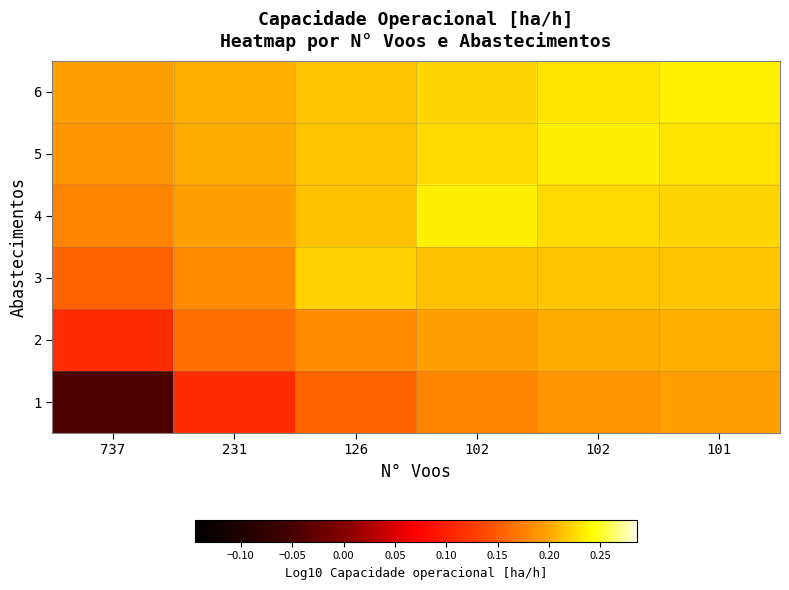

Reading left to right, transcribe all the data shown in this chart.

1: 737=-0.0	231=0.1	126=0.2	102=0.2	102=0.2	101=0.2
2: 737=0.1	231=0.2	126=0.2	102=0.2	102=0.2	101=0.2
3: 737=0.2	231=0.2	126=0.2	102=0.2	102=0.2	101=0.2
4: 737=0.2	231=0.2	126=0.2	102=0.2	102=0.2	101=0.2
5: 737=0.2	231=0.2	126=0.2	102=0.2	102=0.2	101=0.2
6: 737=0.2	231=0.2	126=0.2	102=0.2	102=0.2	101=0.2